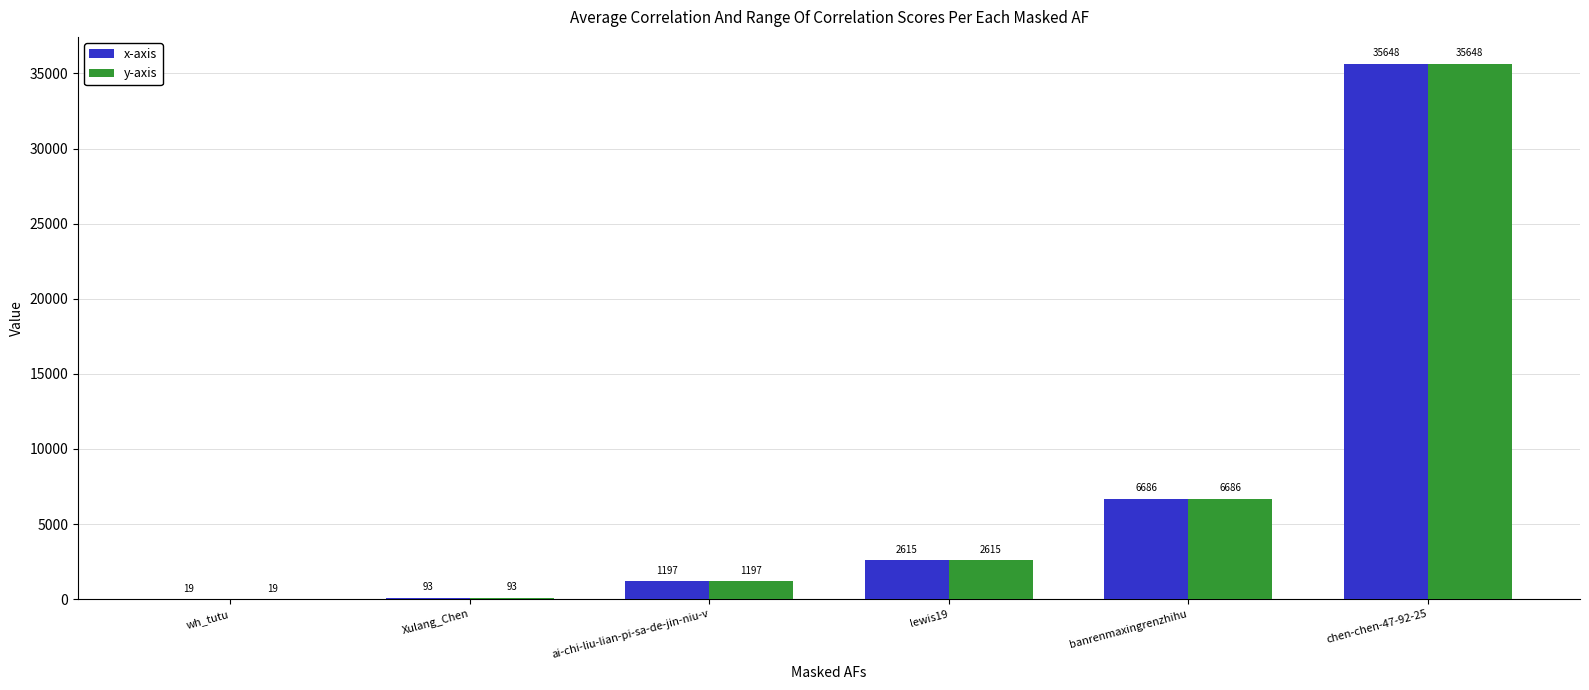

Is the value of x-axis at chen-chen-47-92-25 greater than the value of y-axis at ai-chi-liu-lian-pi-sa-de-jin-niu-v?

Yes